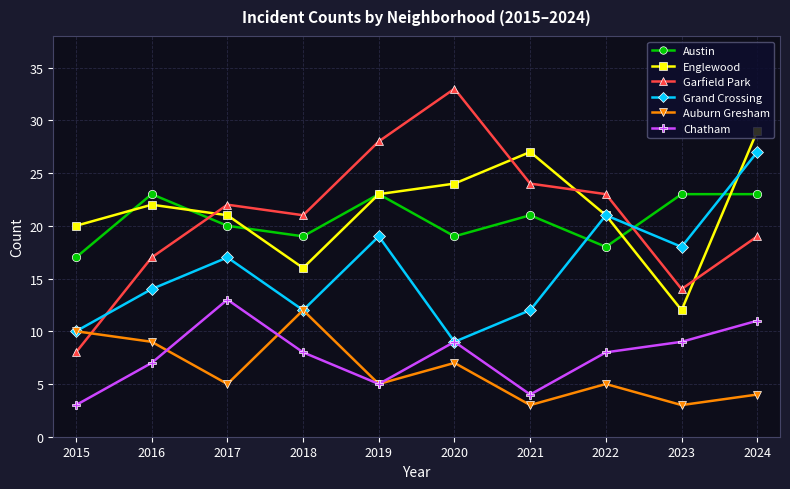

What are all the series names shown in the legend?

Austin, Englewood, Garfield Park, Grand Crossing, Auburn Gresham, Chatham